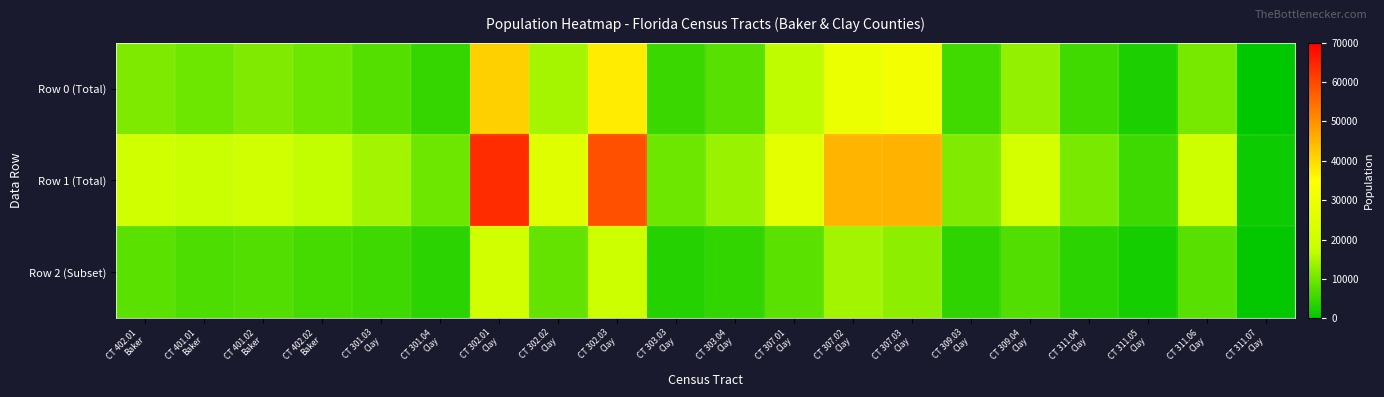

How many categories are shown in the chart?

20